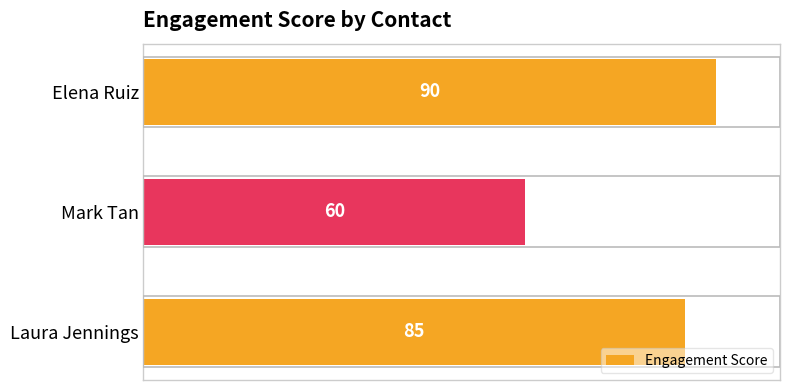

Reading top to bottom, what are all the values shown in this chart?

Elena Ruiz=90	Mark Tan=60	Laura Jennings=85